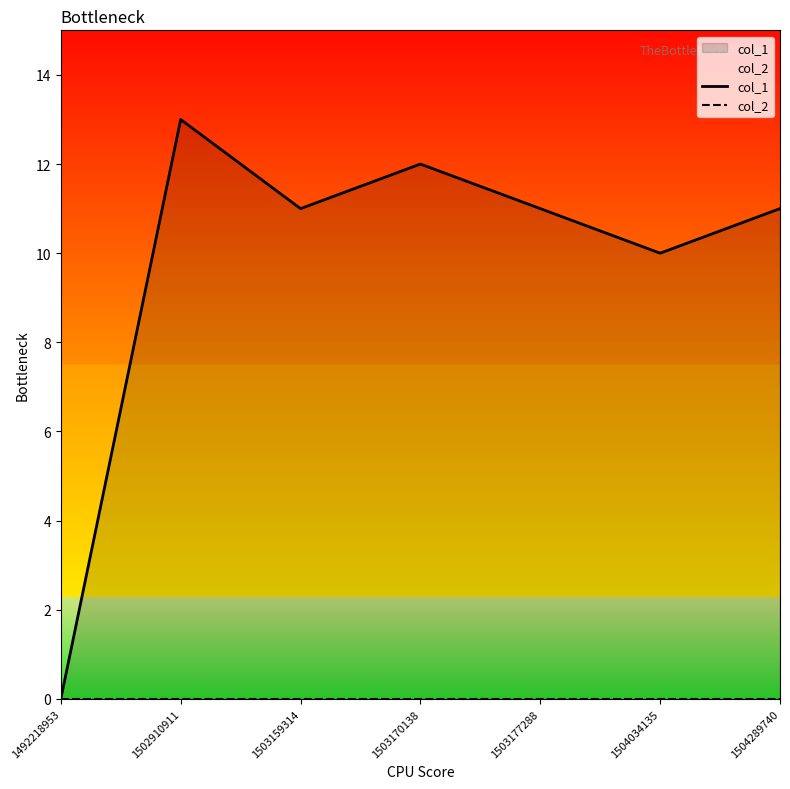

At how many categories does at least one series exceed 1?

6